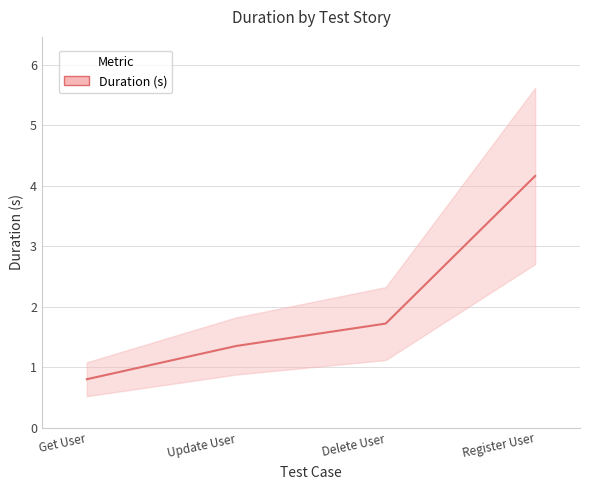

Approximately how many times larger is the value at Update User compared to Register User?

0.3